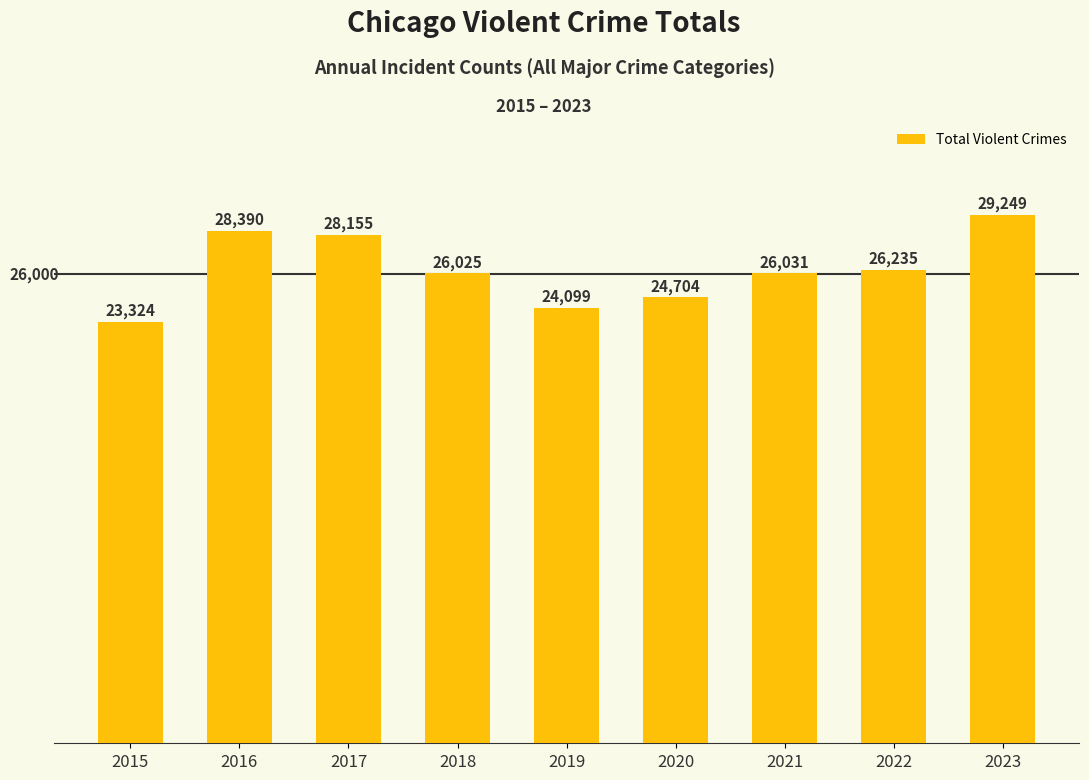

List the labels in order of value, smallest first.

2015, 2019, 2020, 2018, 2021, 2022, 2017, 2016, 2023